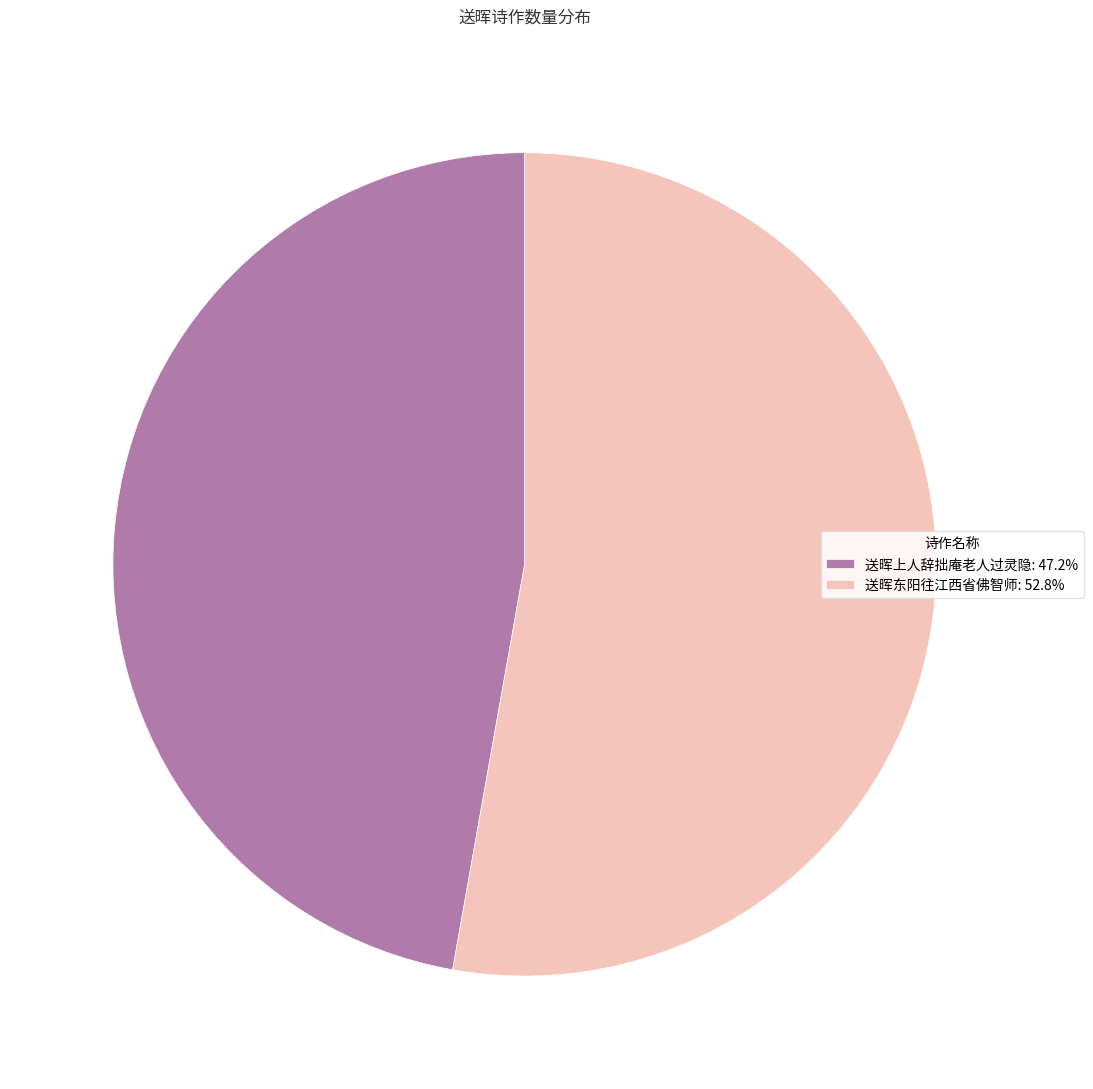

Combined, do 送晖东阳往江西省佛智师 and 送晖上人辞拙庵老人过灵隐 account for over 50%?

Yes